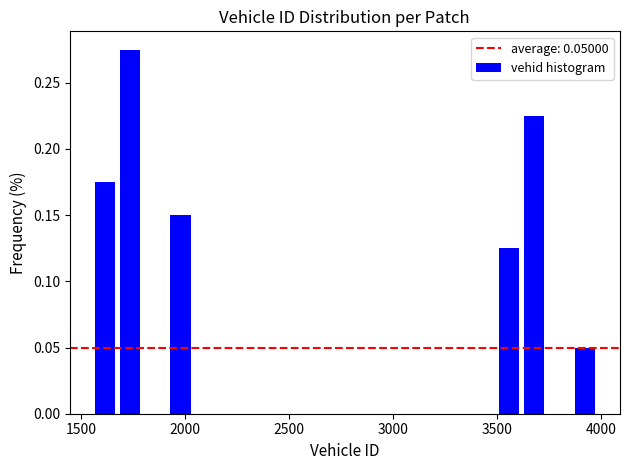

Around what value on the x-axis is the tallest bar? Give the approximate position of its centre, as read against the axis.

1750